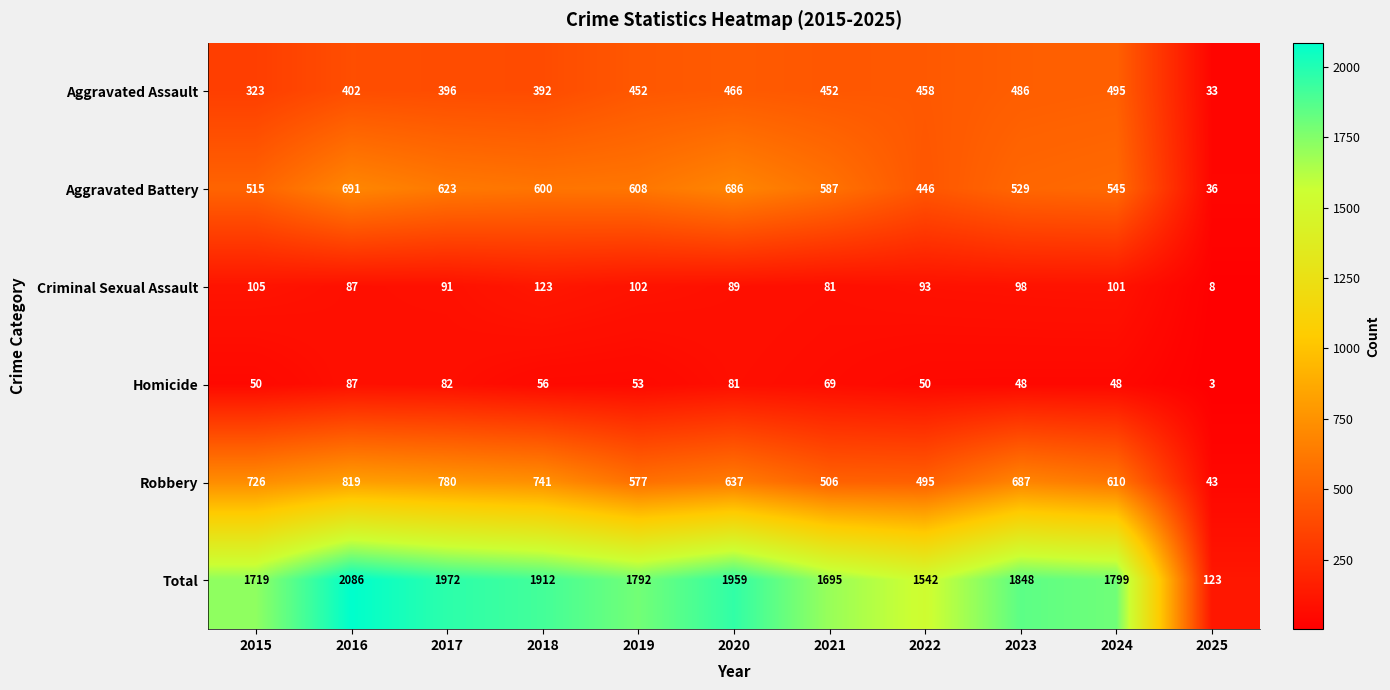

What is the average value of the Aggravated Battery series?

533